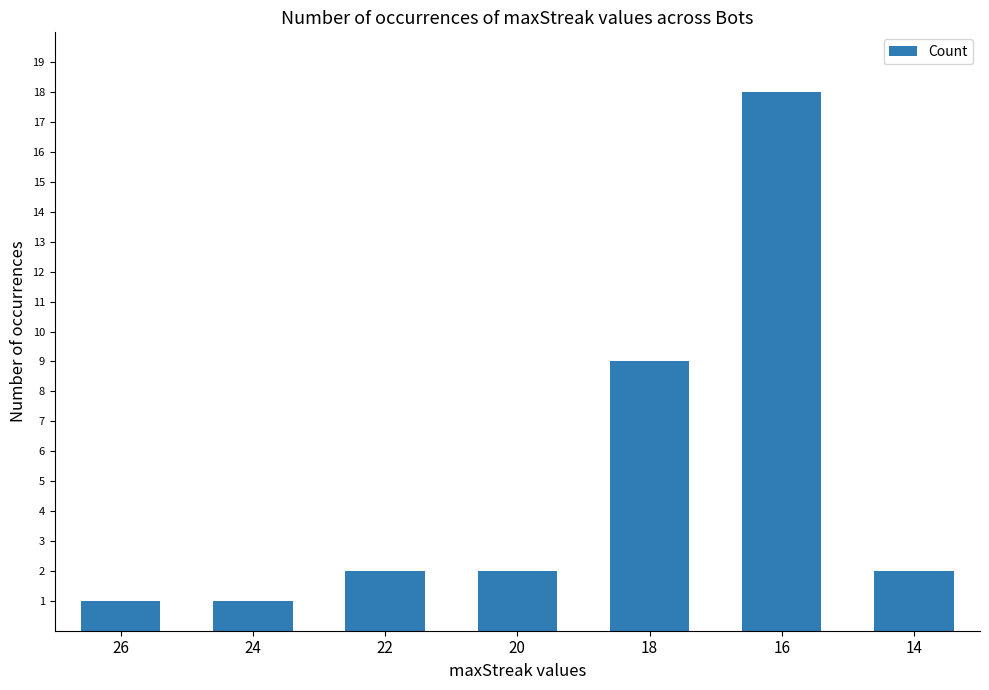

What is the difference between the maximum and minimum values?

17